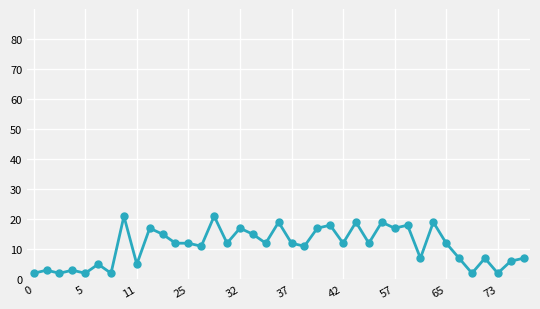

Reading left to right, what are all the values shown in this chart?

2	3	2	3	2	5	2	21	5	17	15	12	12	11	21	12	17	15	12	19	12	11	17	18	12	19	12	19	17	18	7	19	12	7	2	7	2	6	7